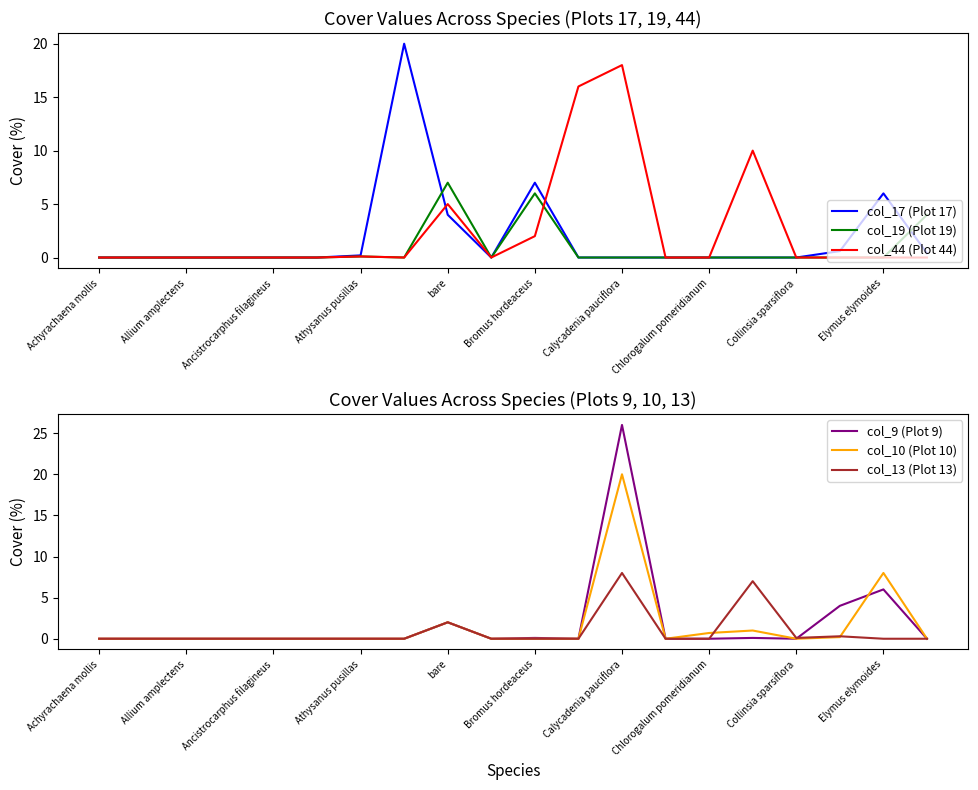

Is it true that col_9 (Plot 9) equals 15.7 at Achyrachaena mollis?

False